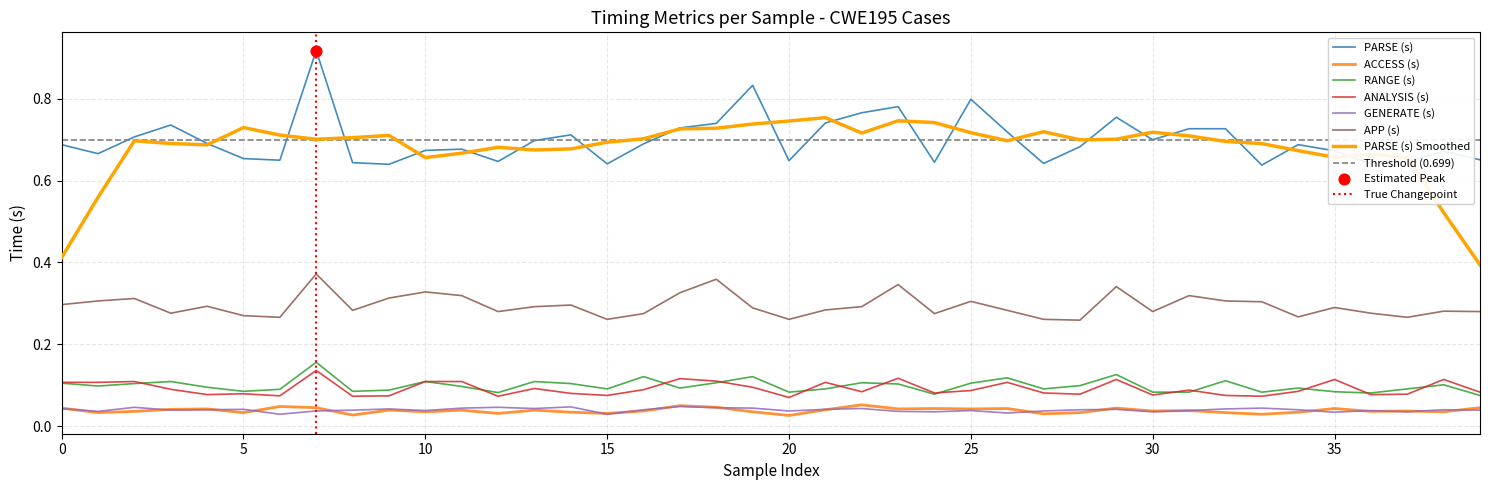

Which series contains the highest Y value?

PARSE (s)